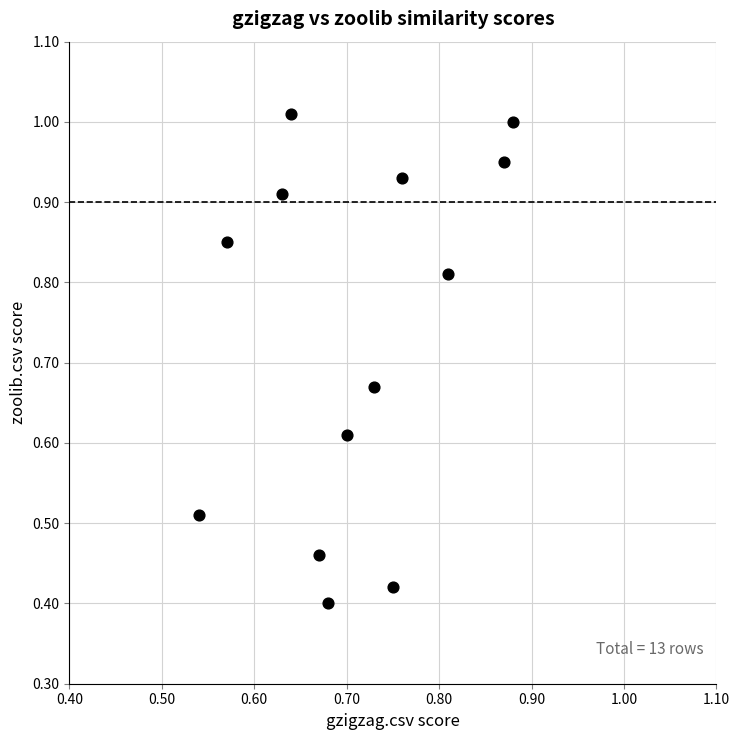

What is the range of X values (max minus min)?

0.3